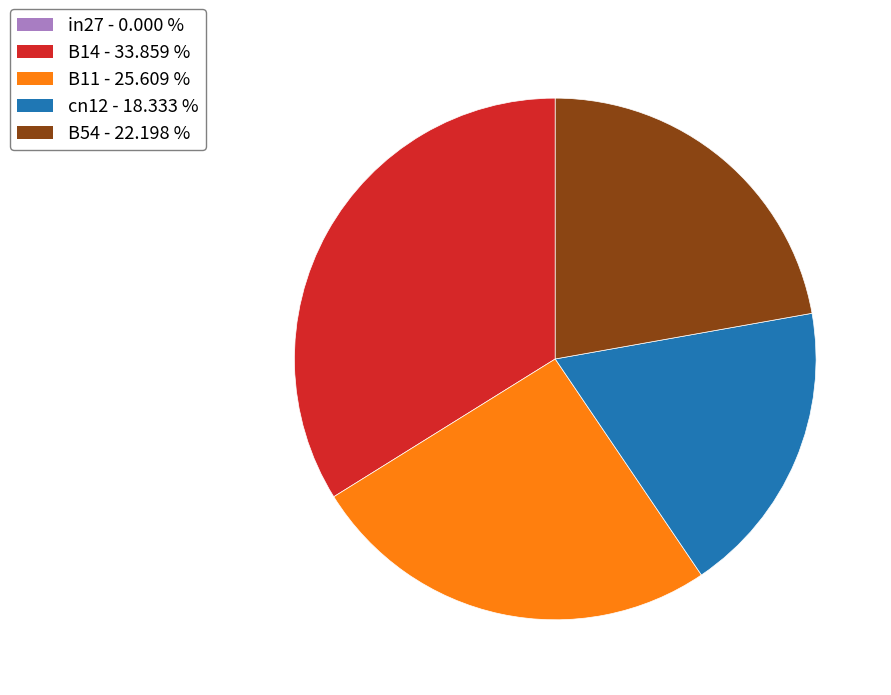

Which slice is the largest?

B14